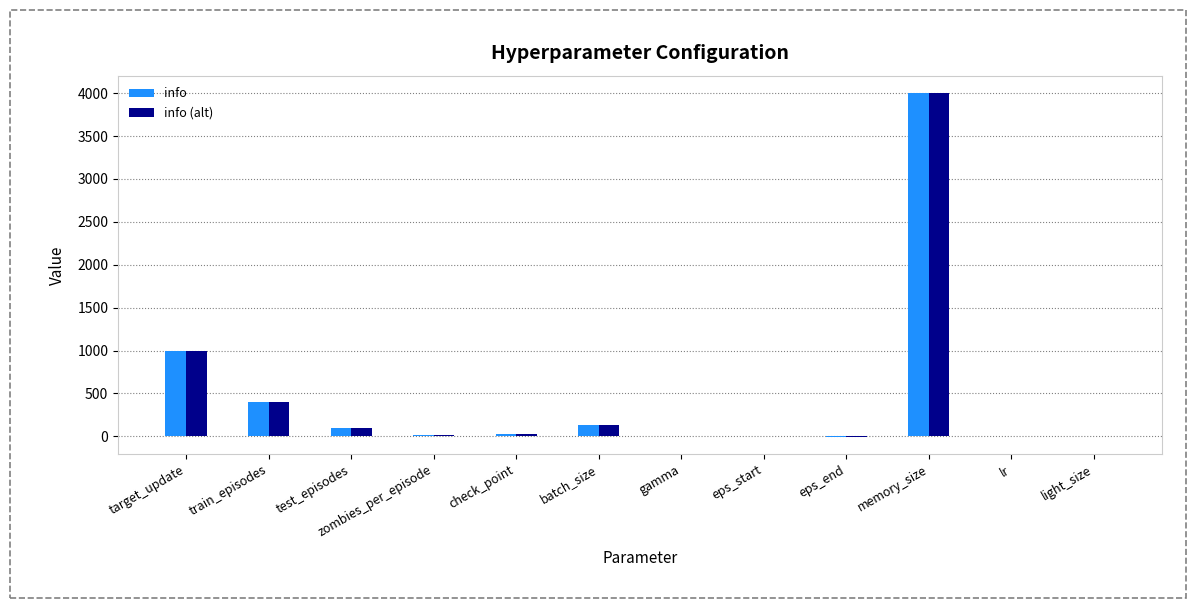

What is the total value across all series at memory_size?

8000.0